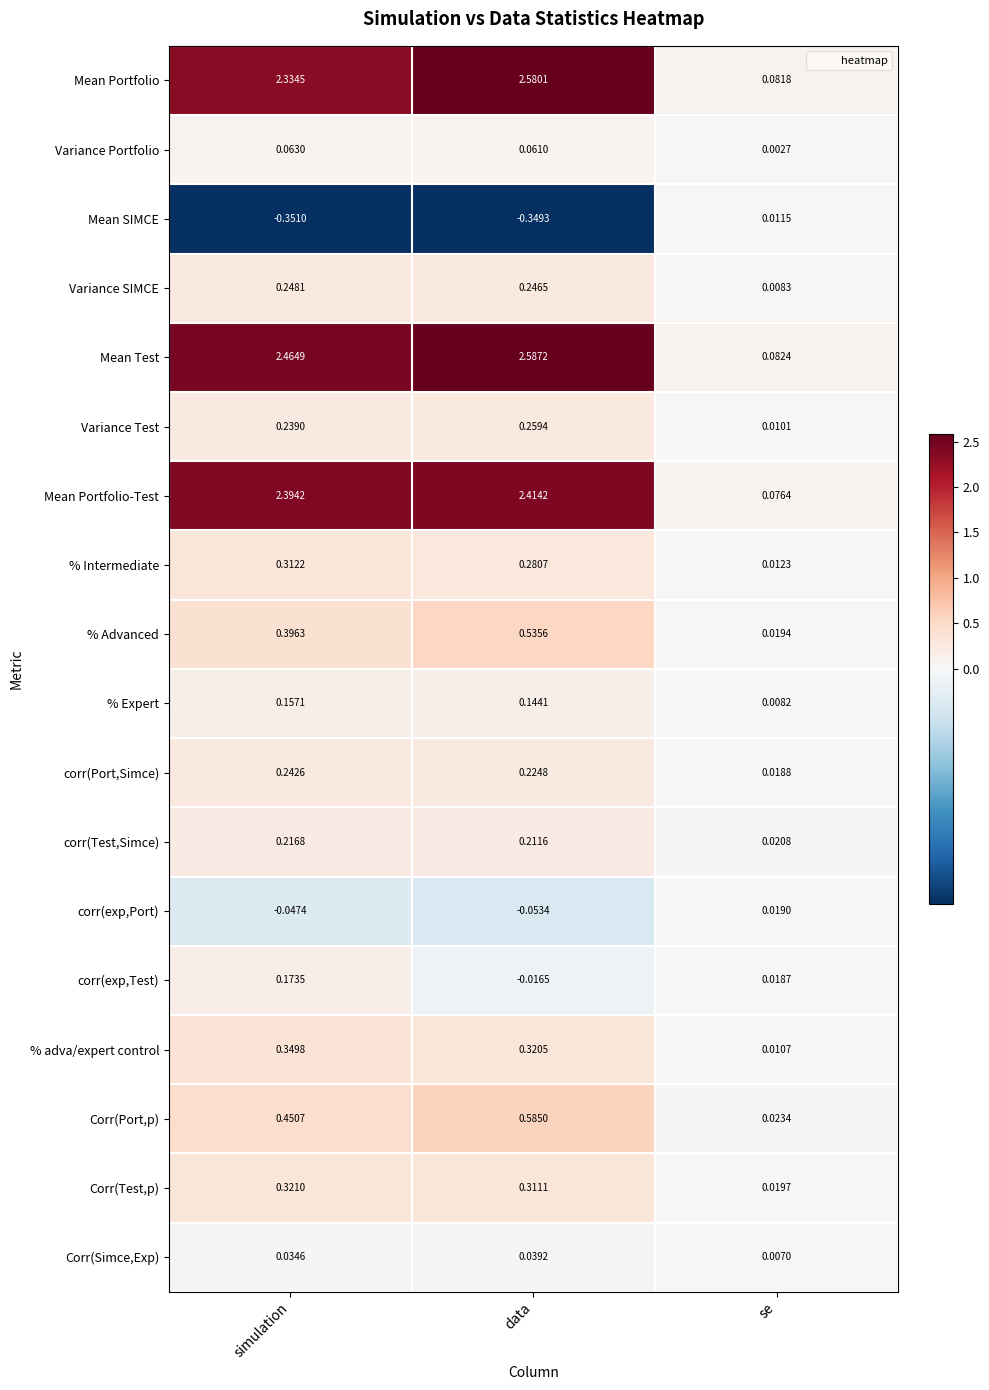

Which label corresponds to the largest value in the chart?

data